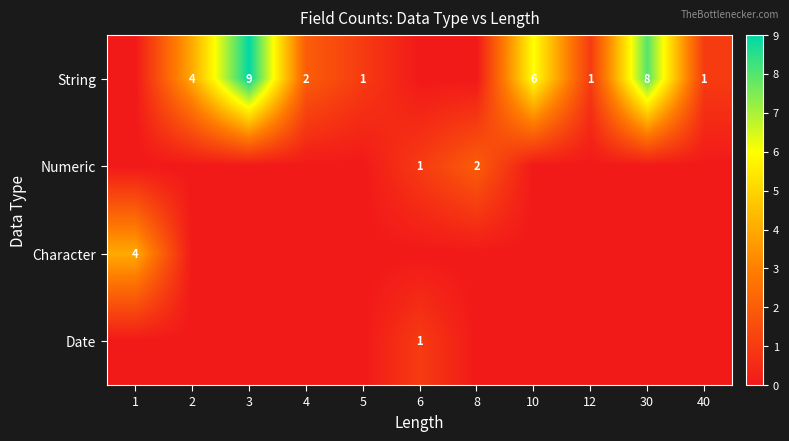

What is the difference between the String values at 40 and 3?

8